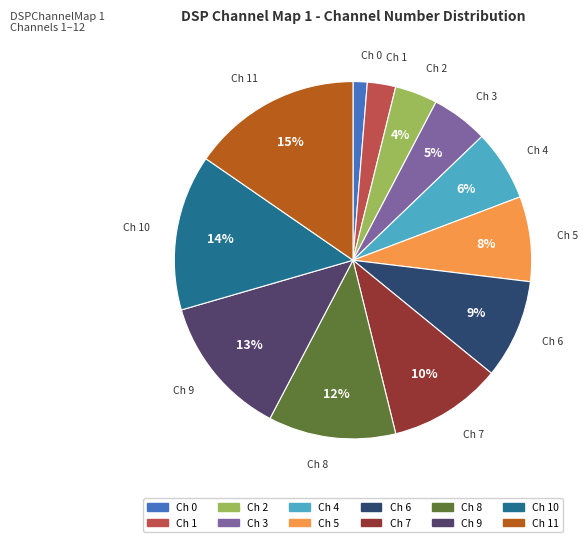

What percentage is the Ch 3 slice, to the nearest percent?

5%